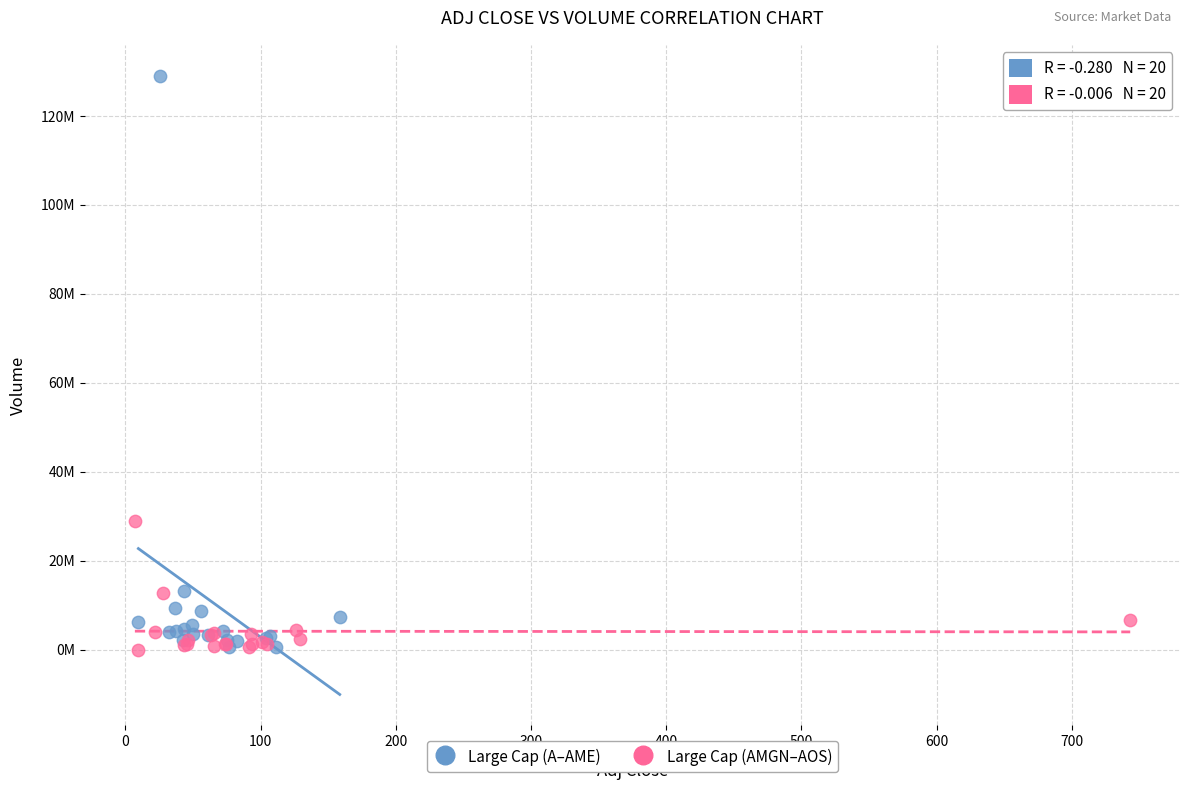

What are all the series names shown in the legend?

Large Cap (A–AME), Large Cap (AMGN–AOS)